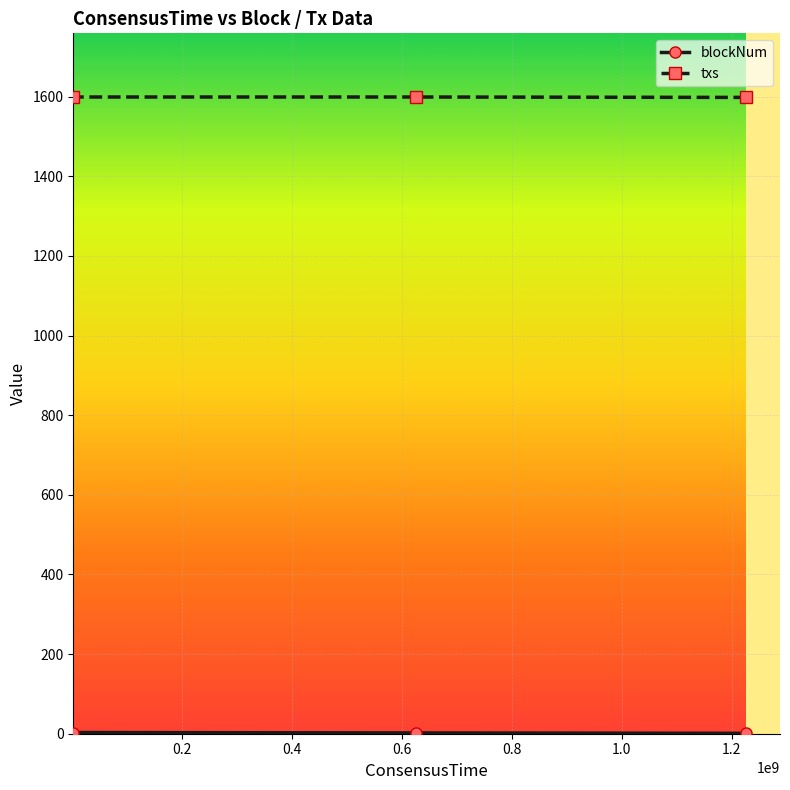

What is the lowest value of the txs series?

1598